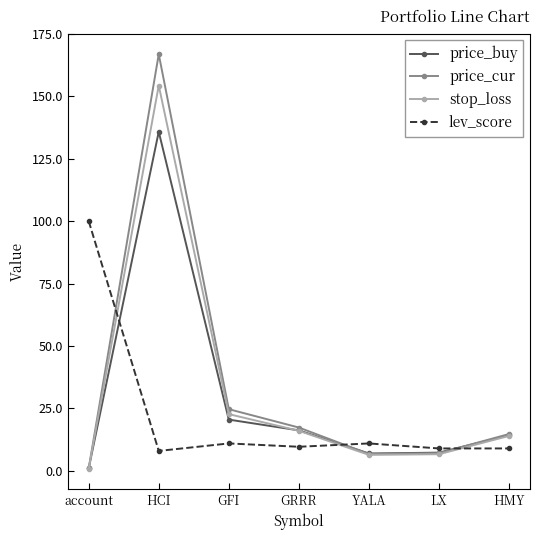

Which series has the largest total across all categories?

price_cur